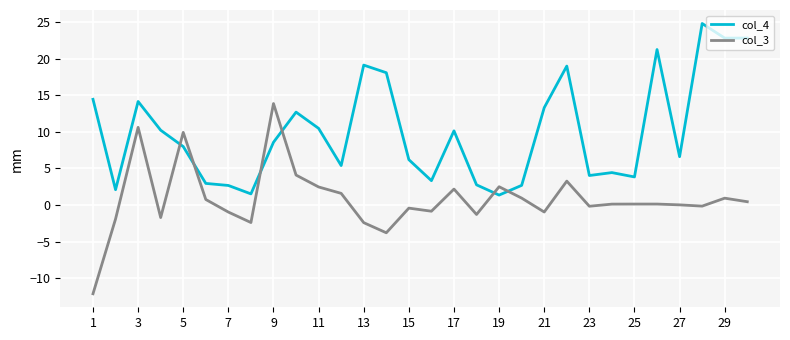

What is the greatest value displayed?

24.8